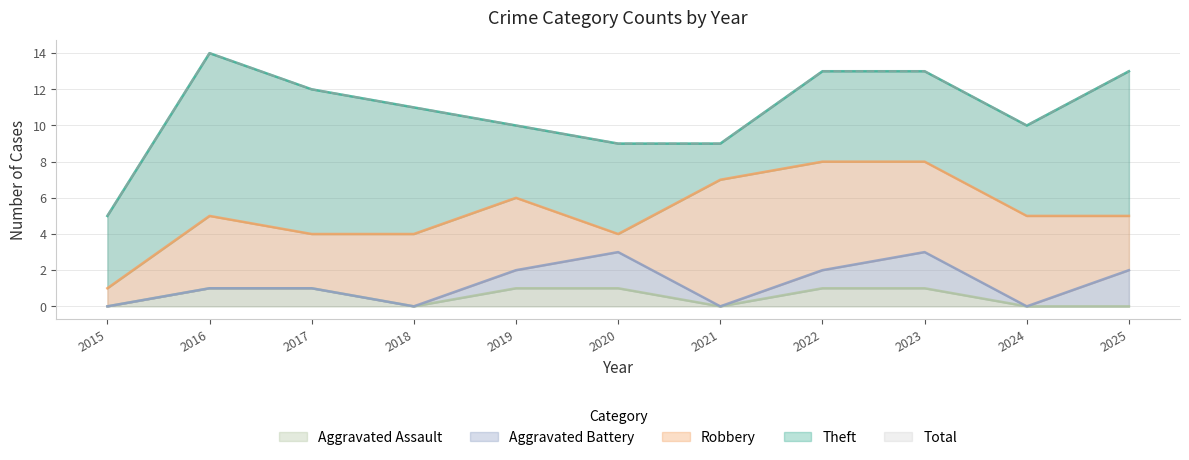

How many interior local peaks does the Total series have?

1